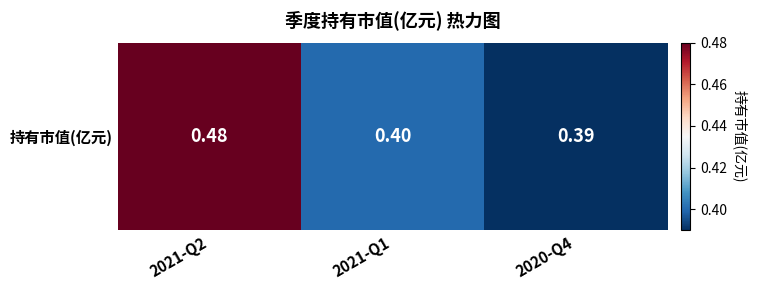

What is the sum of all values?

1.3